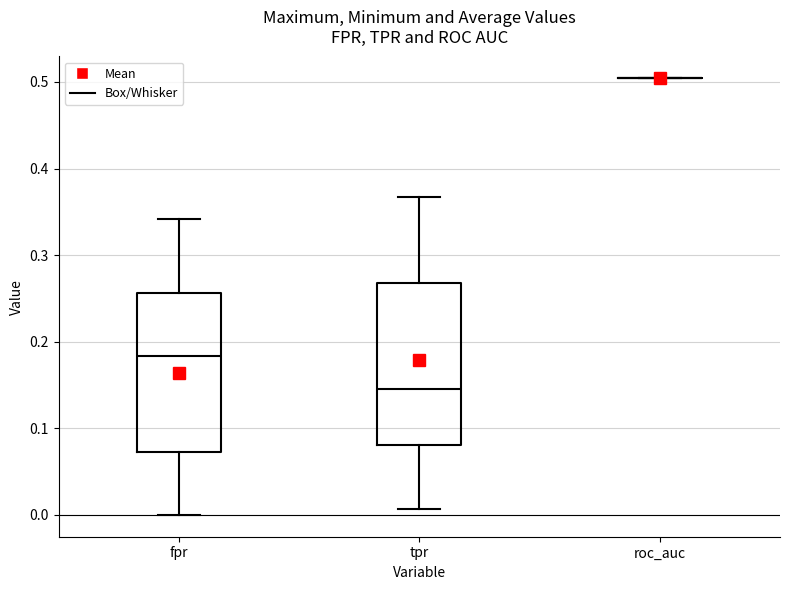

Where does the median line of the box for tpr sit on the y-axis? The values are not printed on the chart, so give them approximately, as read against the axis.

0.15